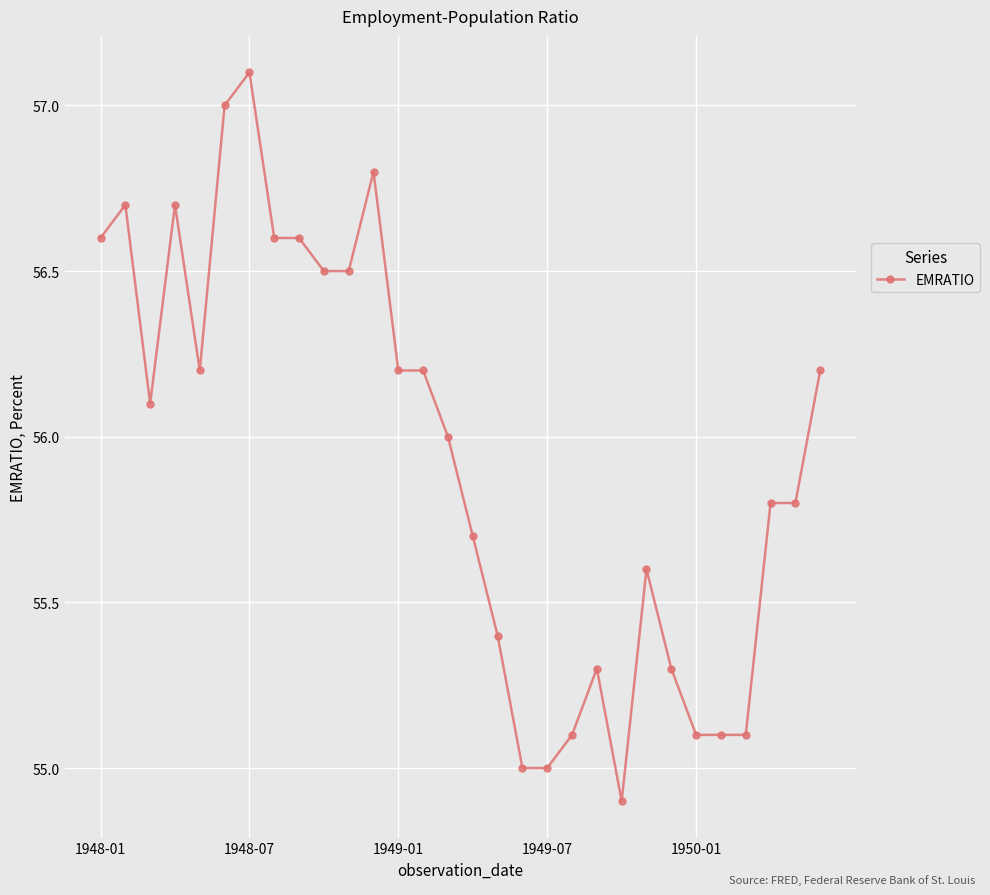

What is the value of the 13th point from the left?

56.2